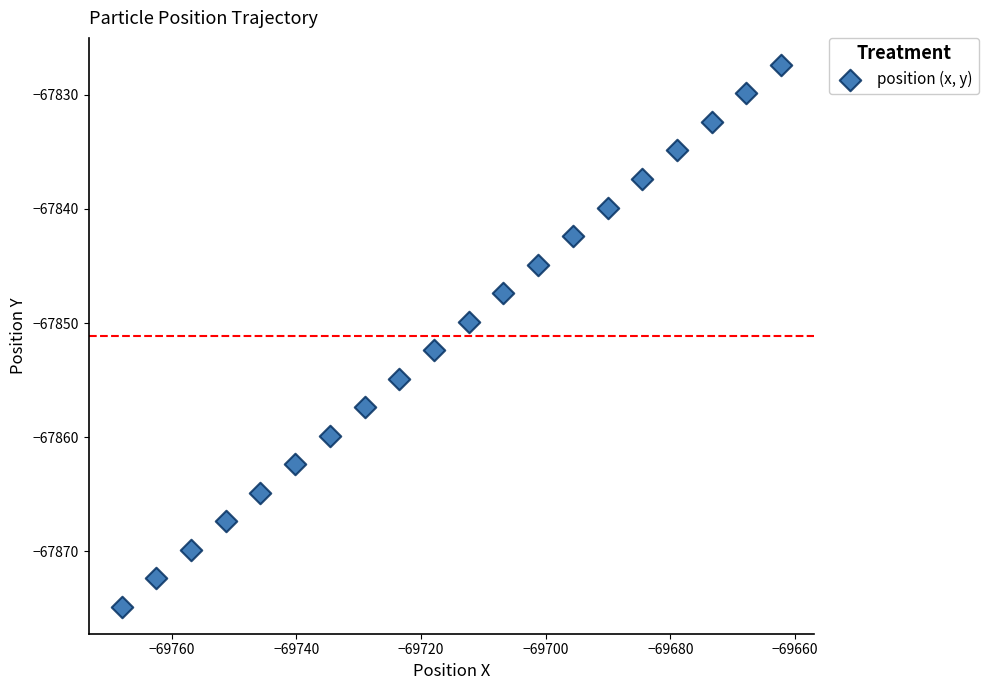

What is the range of Y values (max minus min)?

47.4